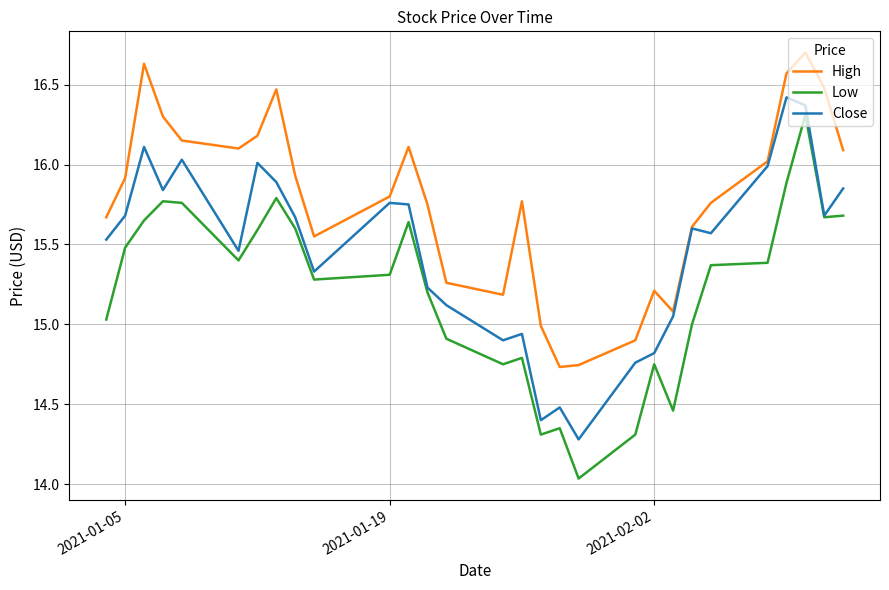

In Close, how many points are lower than both neighbors (excluding endpoints)?

8